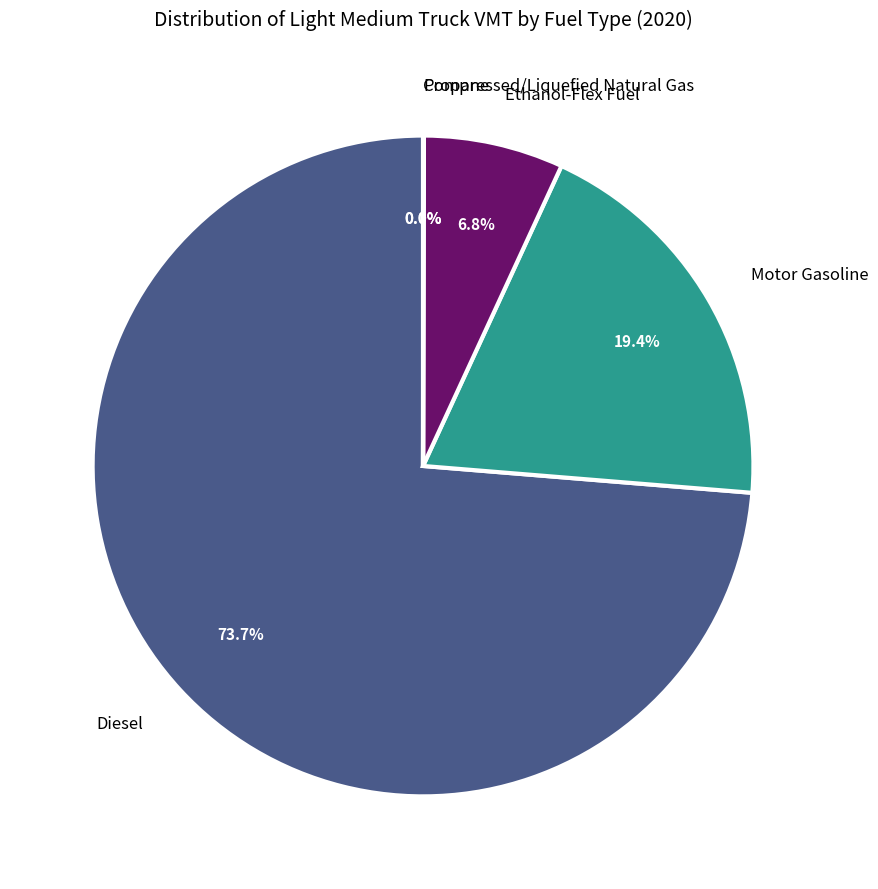

Which category accounts for the majority?

Diesel